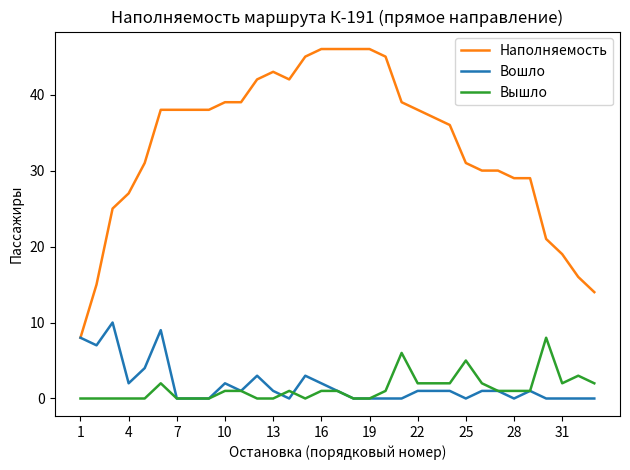

What is the maximum value shown in the chart?

46